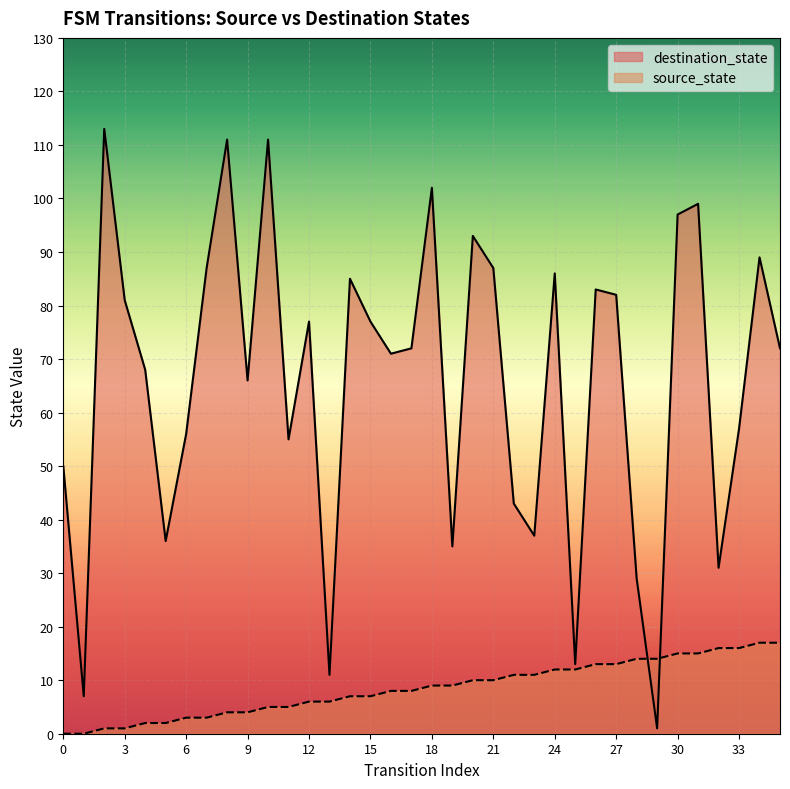

Which has a higher value, 23 or 5?

23